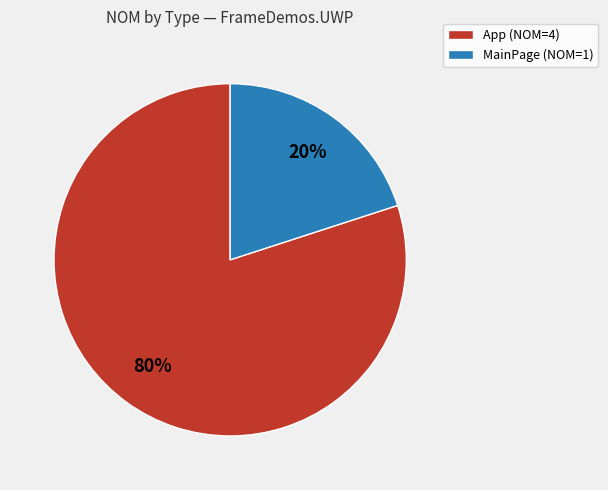

To the nearest percent, what percentage of the pie is MainPage?

20%